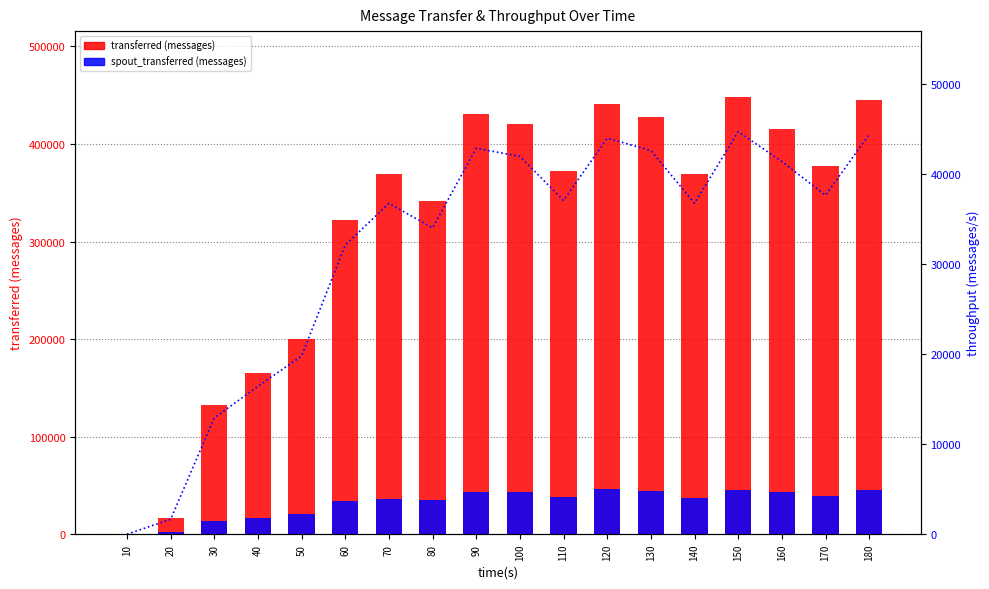

The value of transferred (messages) at 100 is 273950. True or false?

False